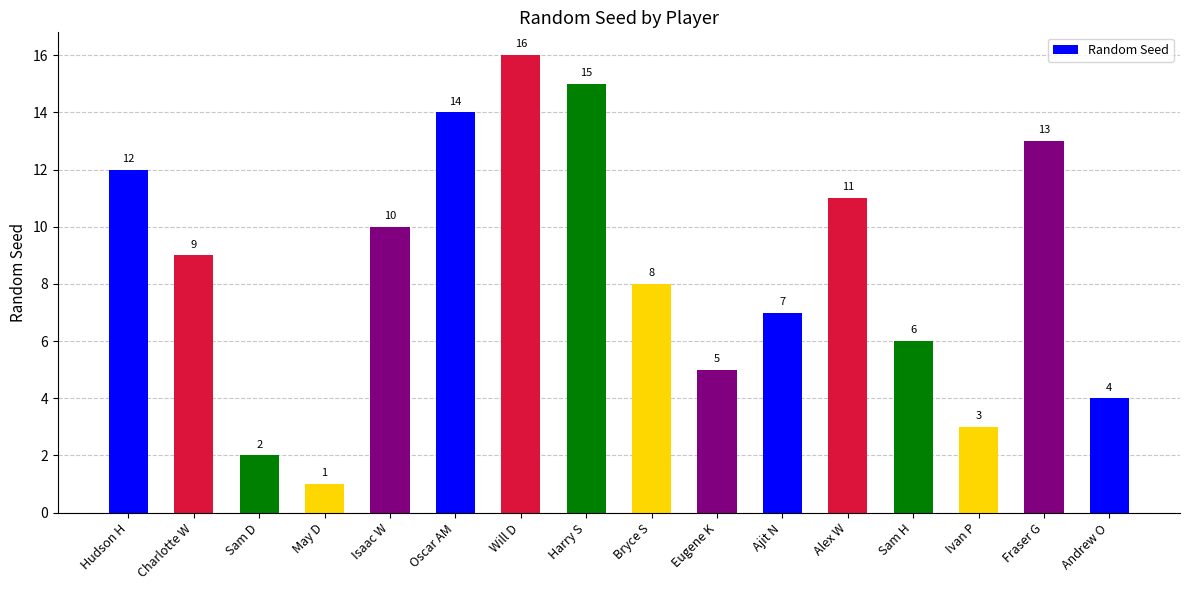

Rank the categories by value from highest to lowest.

Will D, Harry S, Oscar AM, Fraser G, Hudson H, Alex W, Isaac W, Charlotte W, Bryce S, Ajit N, Sam H, Eugene K, Andrew O, Ivan P, Sam D, May D